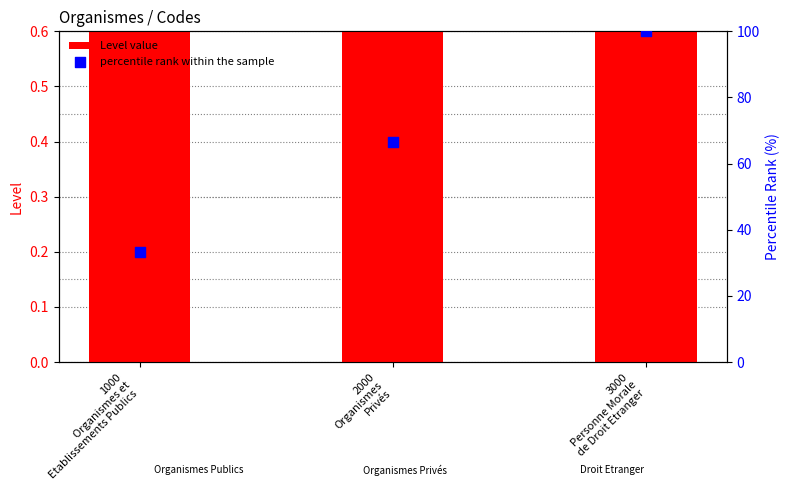

At which category is the sum across all series the highest?

3000
Personne Morale
de Droit Etranger